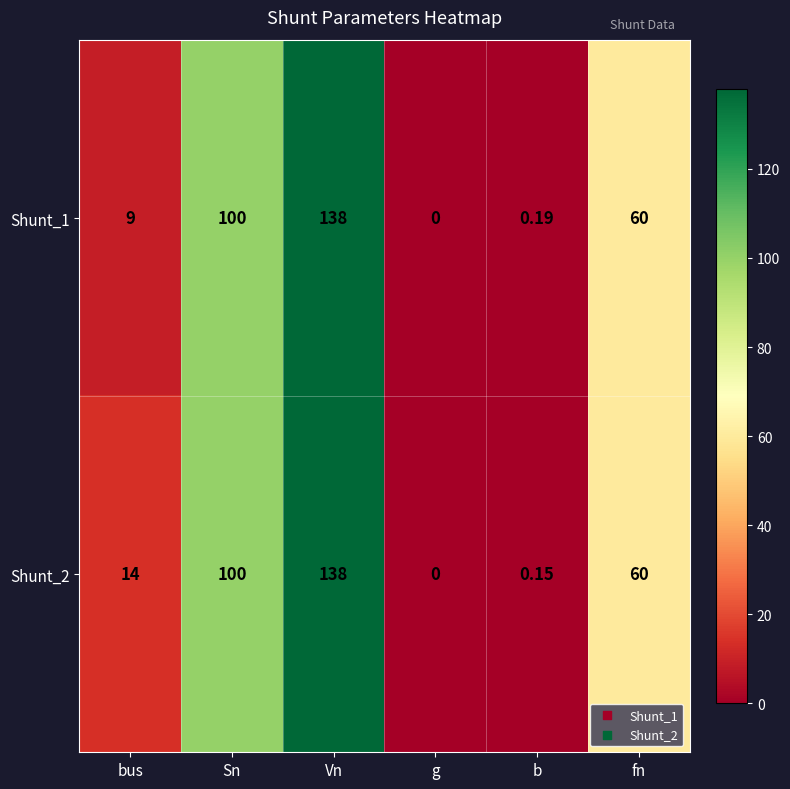

List the labels in order of Shunt_2 value, largest first.

Vn, Sn, fn, bus, b, g